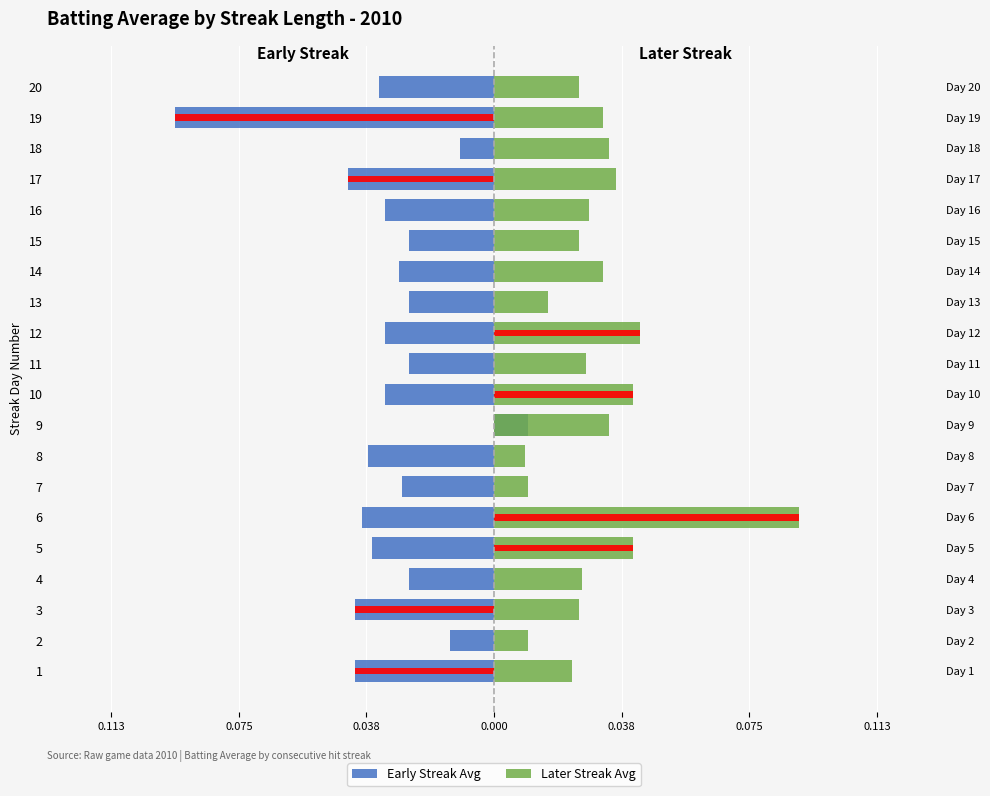

At 4, list the series in order from smallest to largest.

Early Streak Avg, Later Streak Avg